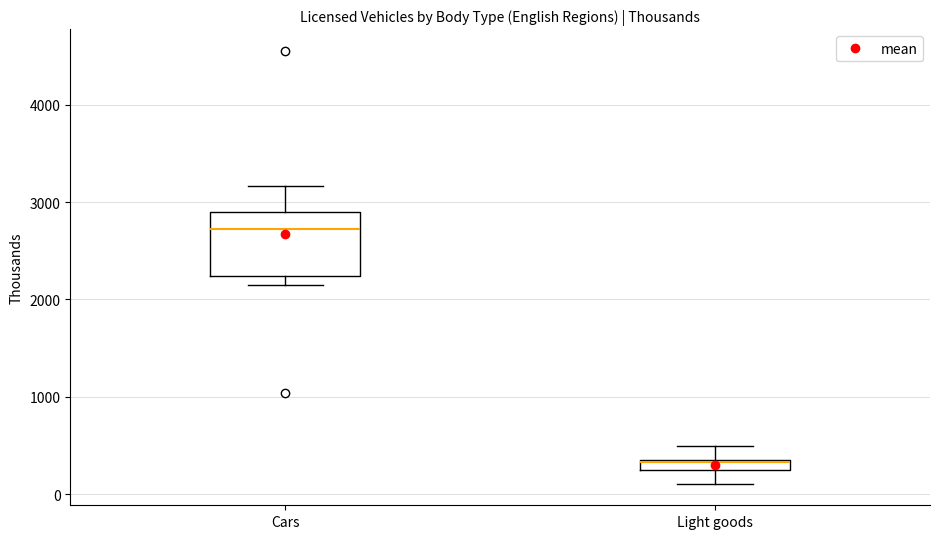

Comparing the boxes themselves (not the whiskers), which one is the tallest?

Cars